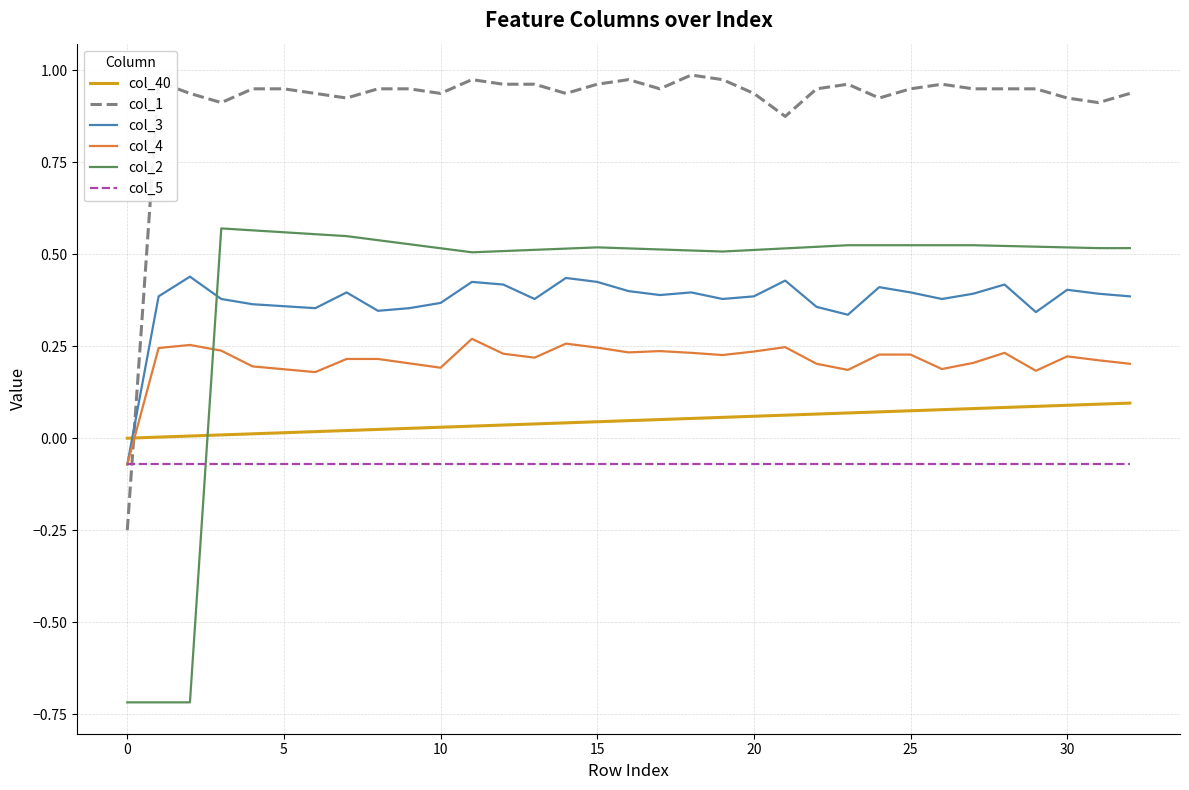

Which series has the largest total across all categories?

col_1